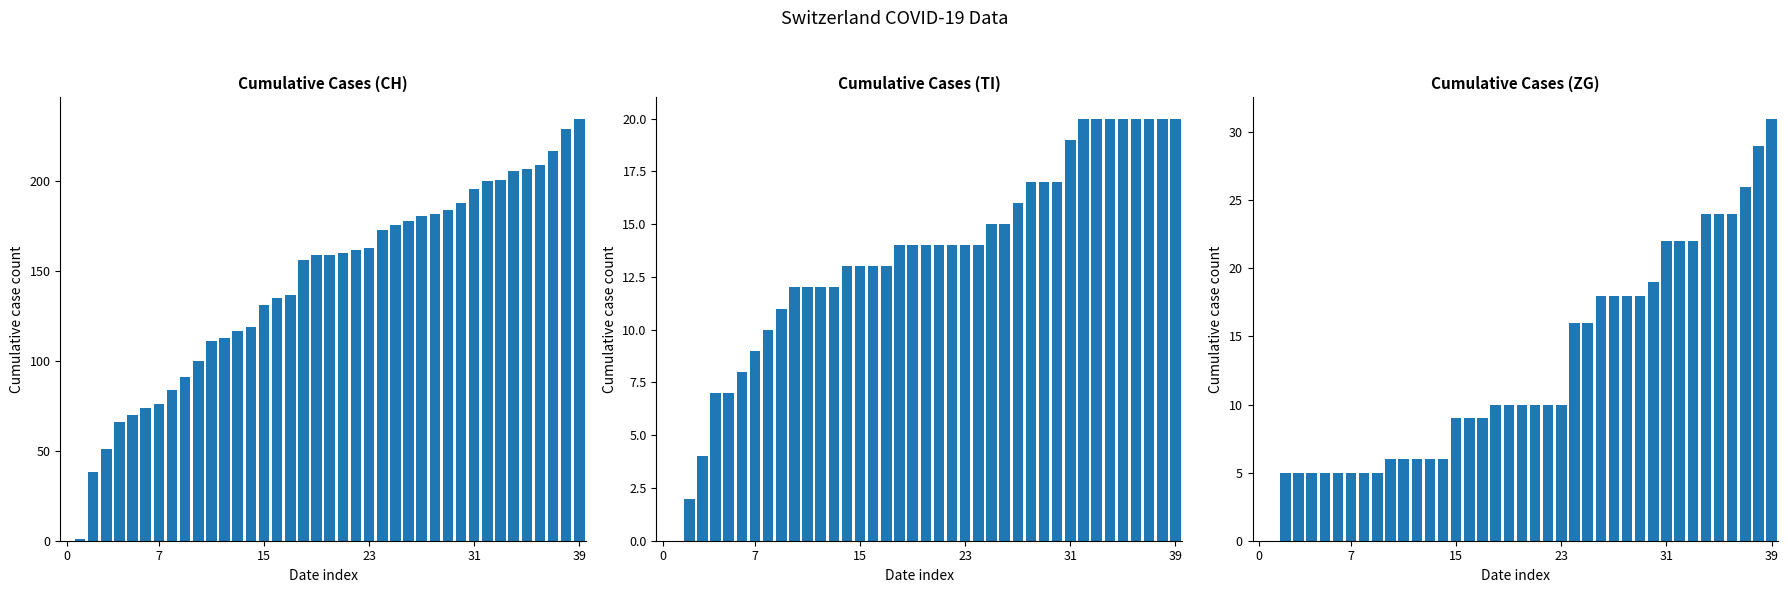

How many groups of bars are there?

40